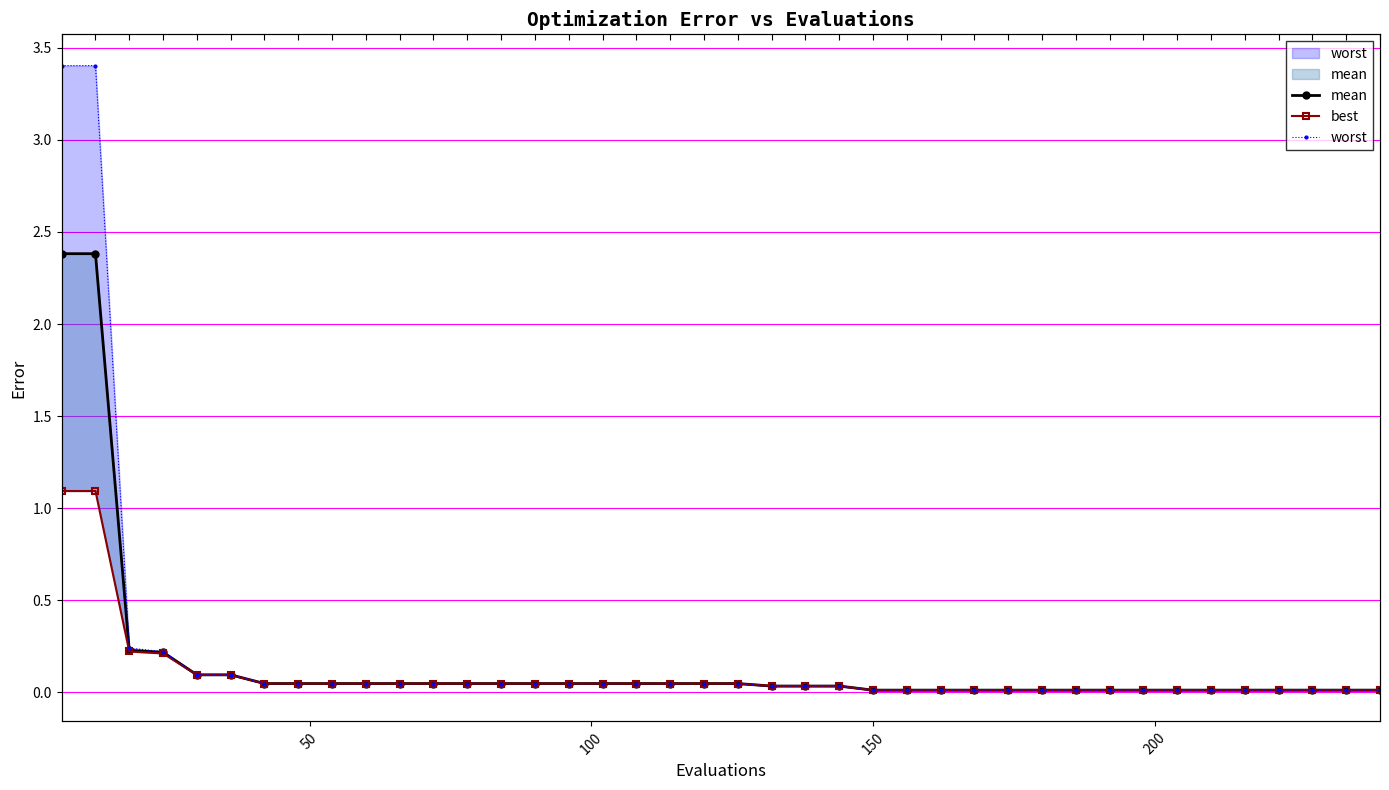

Does the chart display data point markers on the line(s)?

Yes